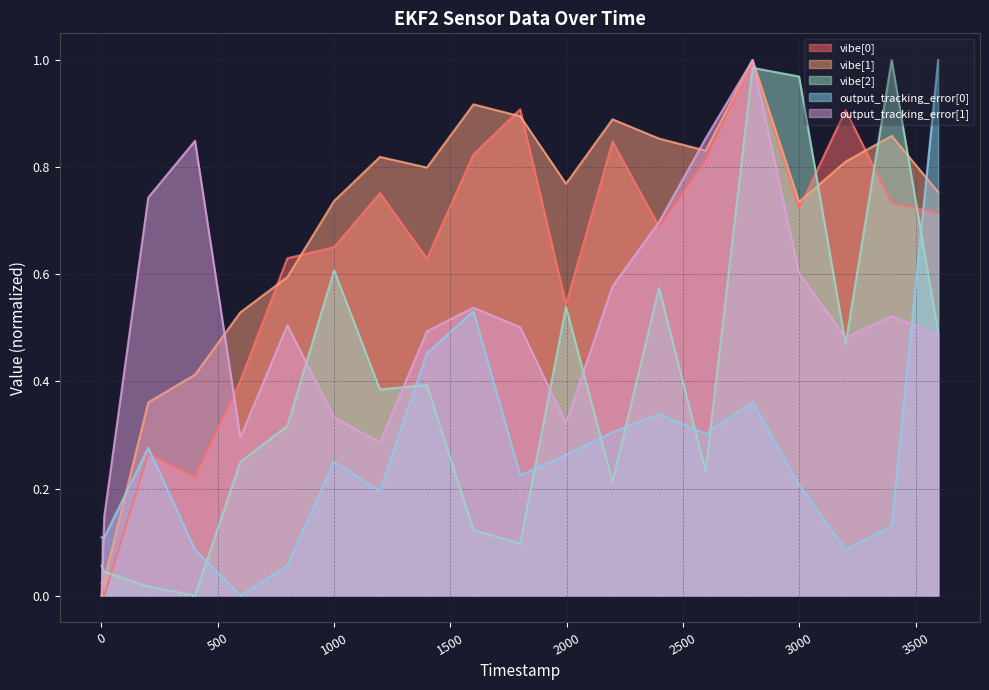

What is the value of the vibe[2] point at the 1st from the left?

0.1